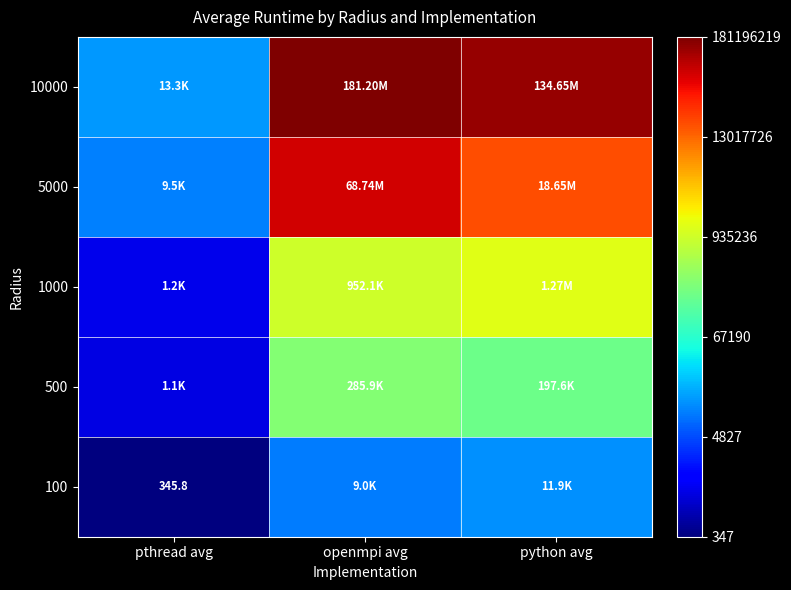

Is it true that 1000 equals 1.3 at openmpi avg?

False